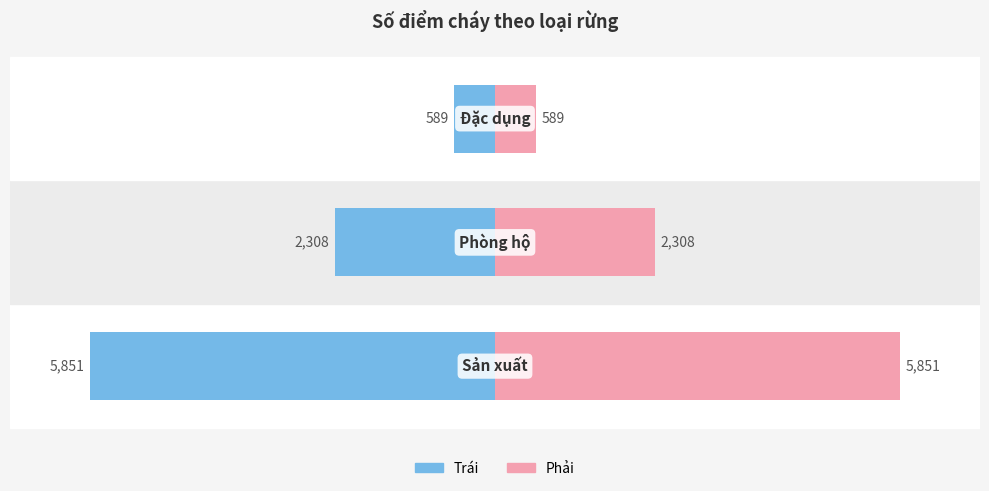

How many data points in Số điểm cháy (trái) are above -2308?

1